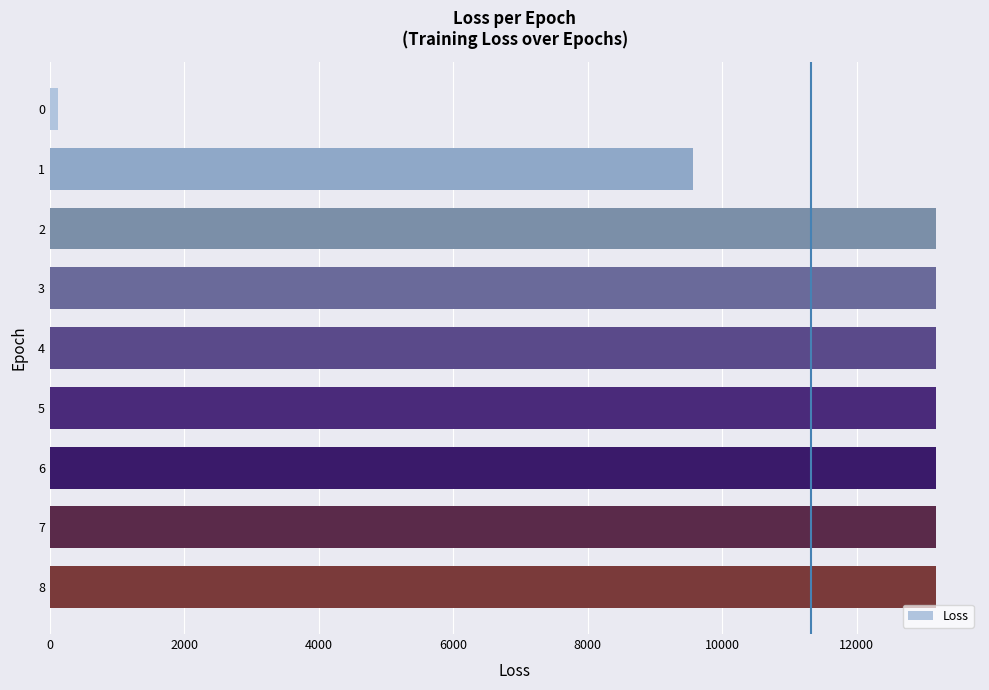

What is the maximum value shown in the chart?

13178.2